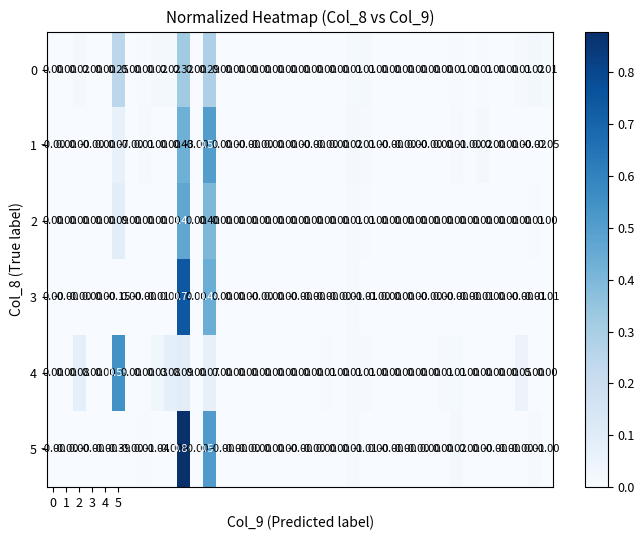

How many values in the 2 series exceed 0?

6